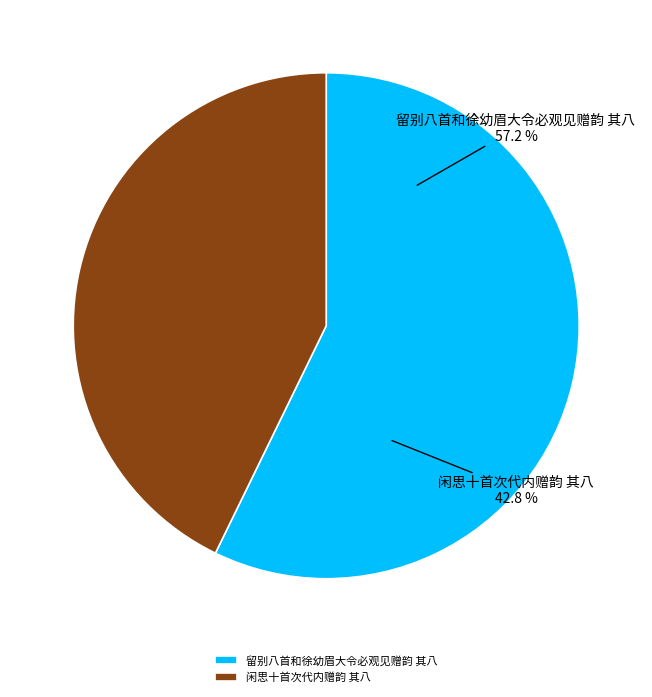

What percentage is NOT represented by 闲思十首次代内赠韵 其八?

57.2%